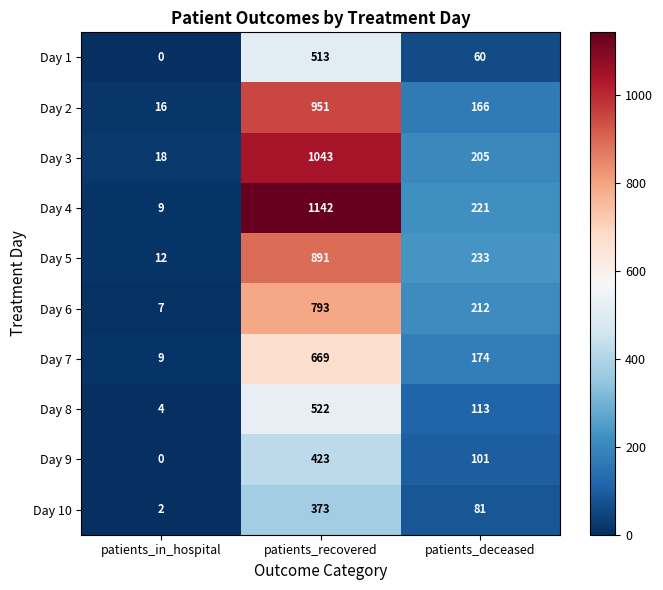

What is the minimum value for Day 4?

9